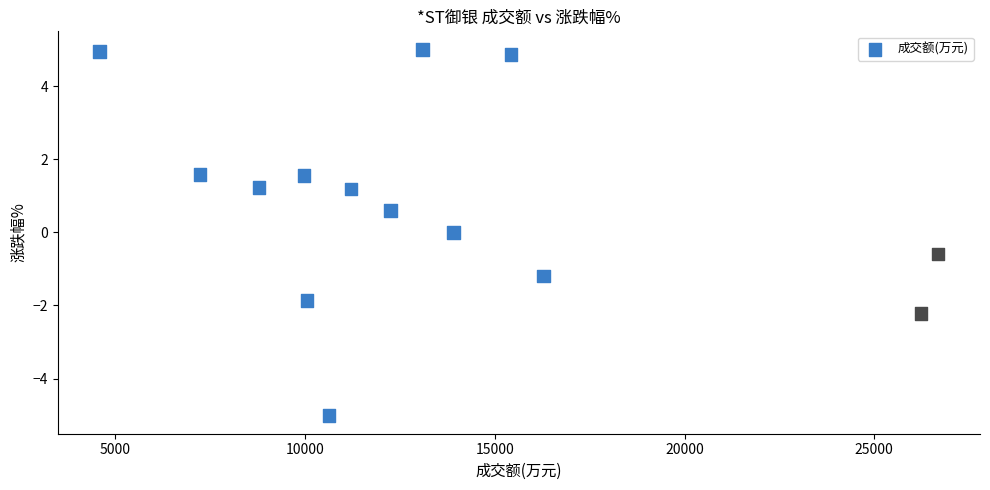

List the coordinates of all points as (X, Y) pairs, reading left to right.

(4587.0, 5.0)  (7224.0, 1.6)  (8782.0, 1.2)  (9978.0, 1.6)  (10054.0, -1.9)  (10629.0, -5.0)  (11215.0, 1.2)  (12253.0, 0.6)  (13097.0, 5.0)  (13915.0, 0.0)  (15424.0, 4.9)  (16288.0, -1.2)  (26236.0, -2.2)  (26683.0, -0.6)